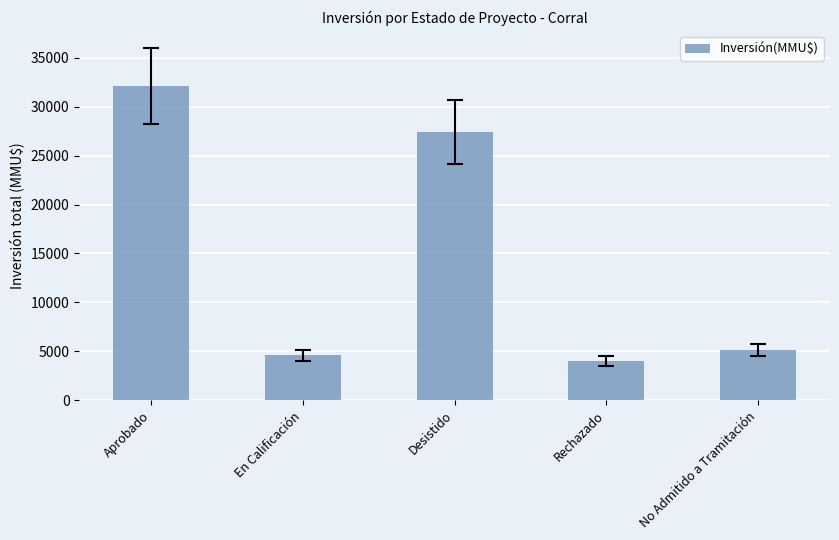

Rank the categories by value from highest to lowest.

Aprobado, Desistido, No Admitido a Tramitación, En Calificación, Rechazado